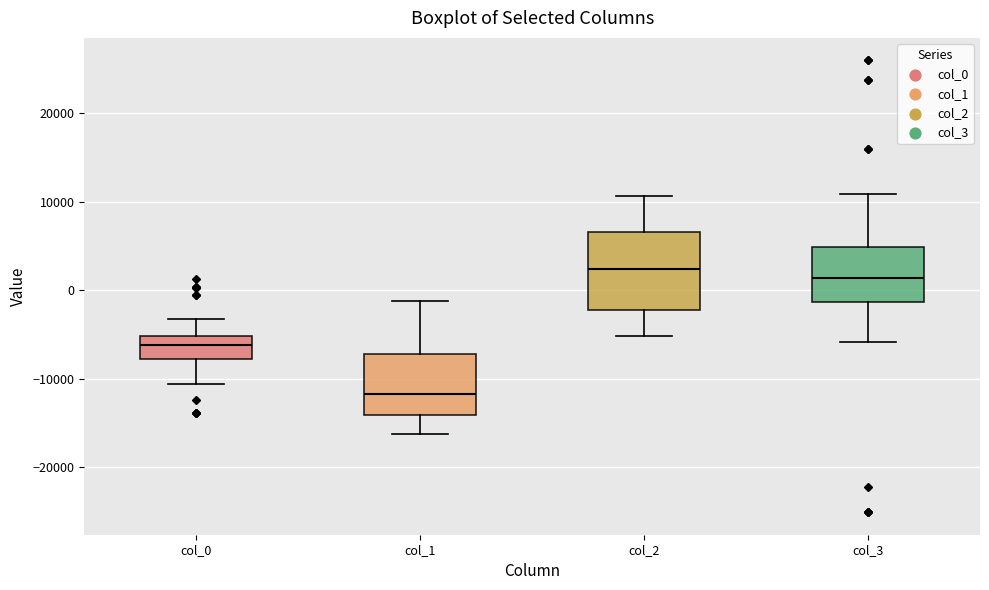

Which box's median line is the lowest?

col_1